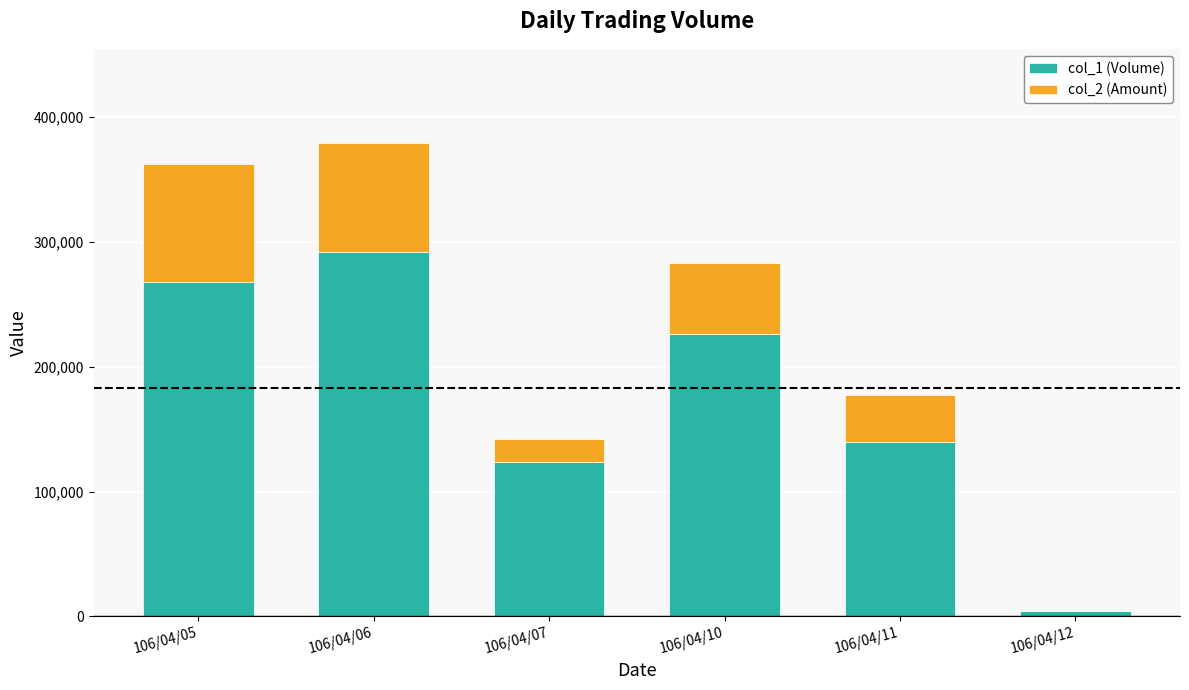

Reading right to left, transcribe the values for col_1 (Volume).

106/04/12=4000	106/04/11=140000	106/04/10=226000	106/04/07=124000	106/04/06=292000	106/04/05=268000